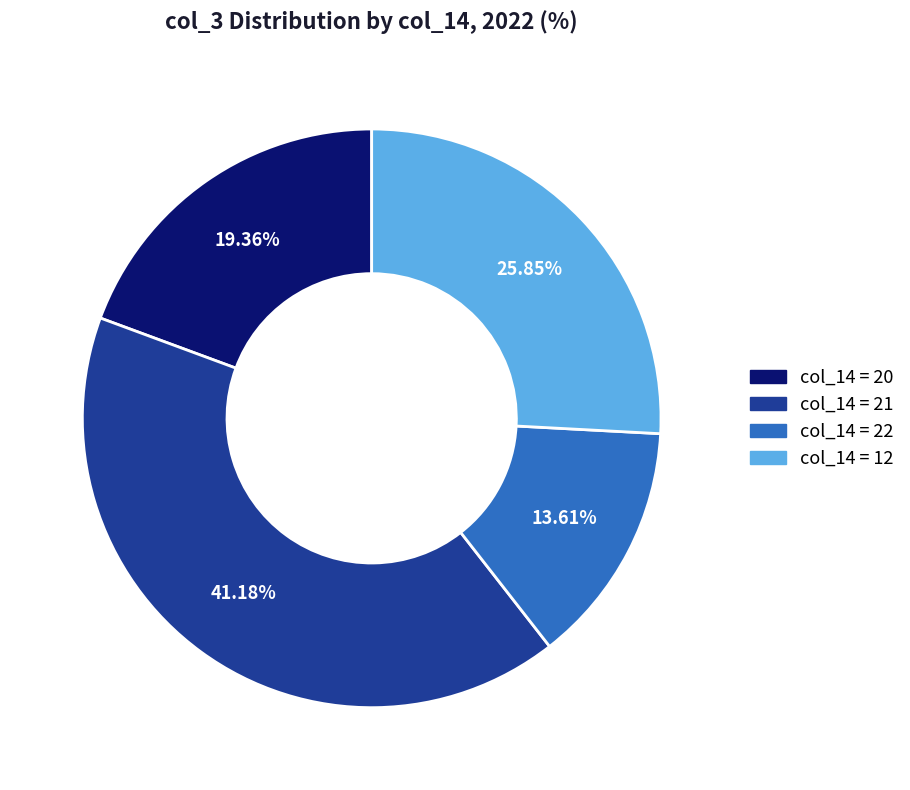

How many slices are in this pie chart?

4